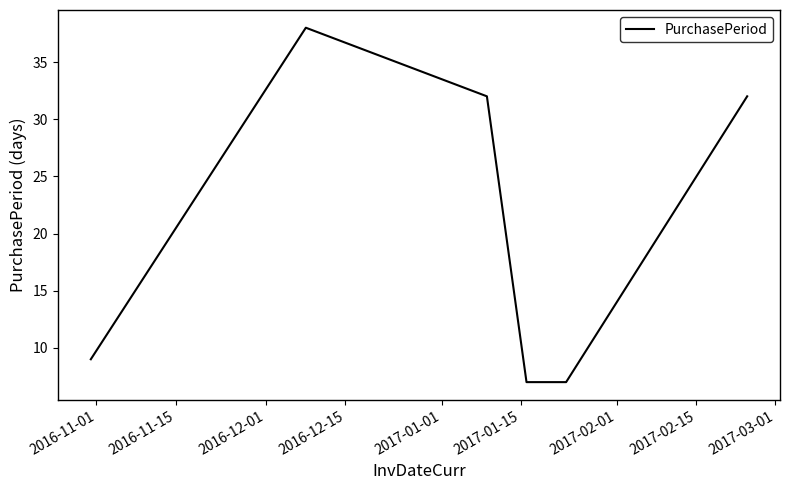

Does the chart display data point markers on the line(s)?

No